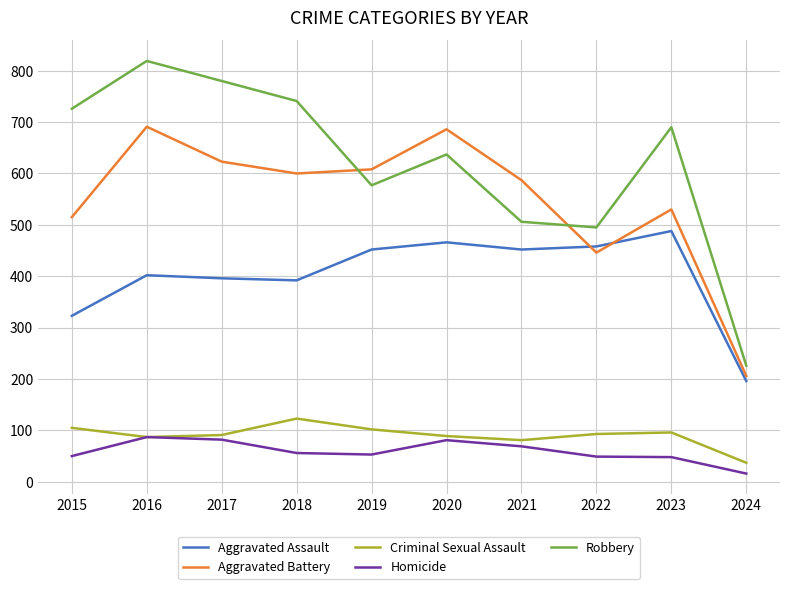

What is the difference between the highest and lowest values at 2023?

642